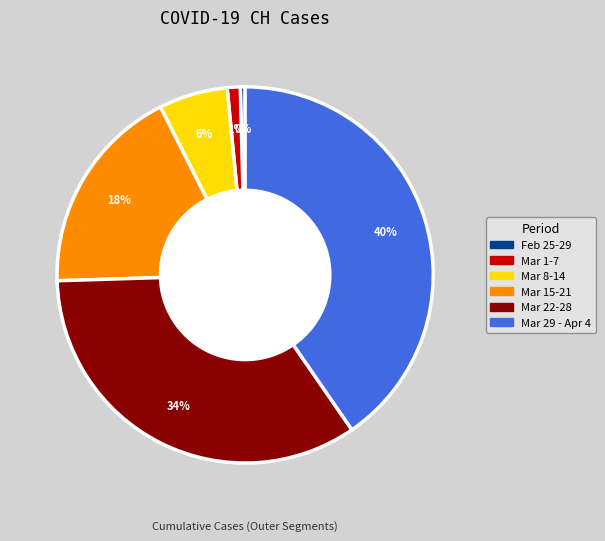

Does any single category account for the majority?

No